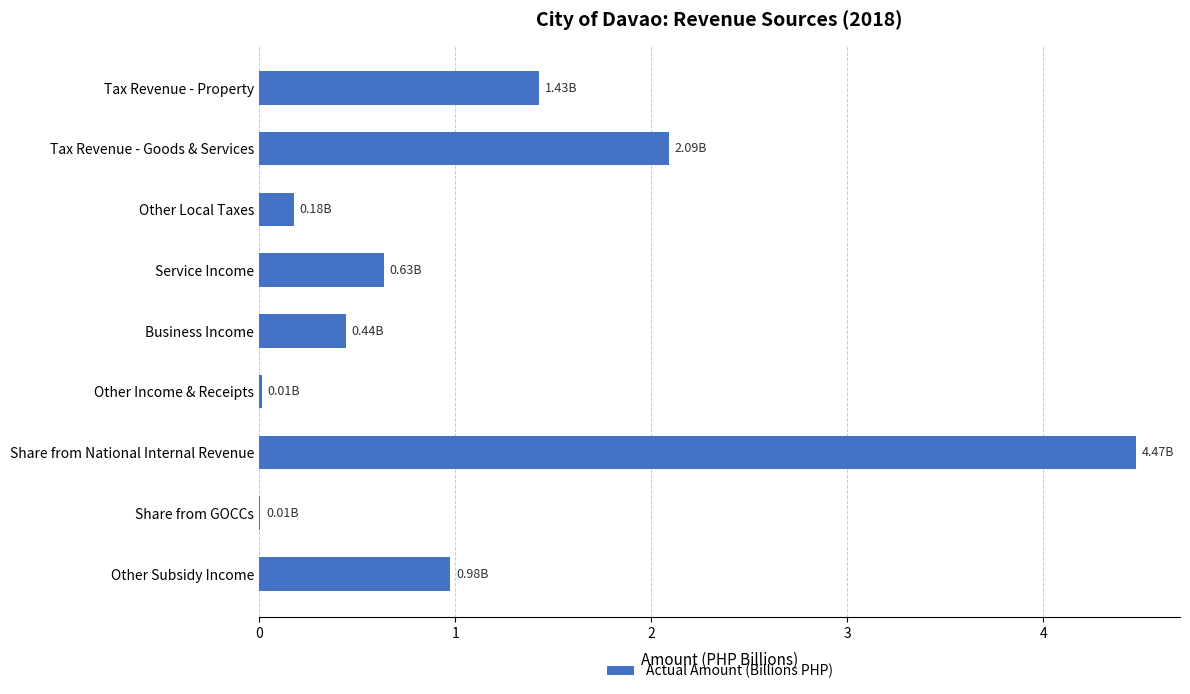

Between Tax Revenue - Property and Other Income & Receipts, which is larger?

Tax Revenue - Property